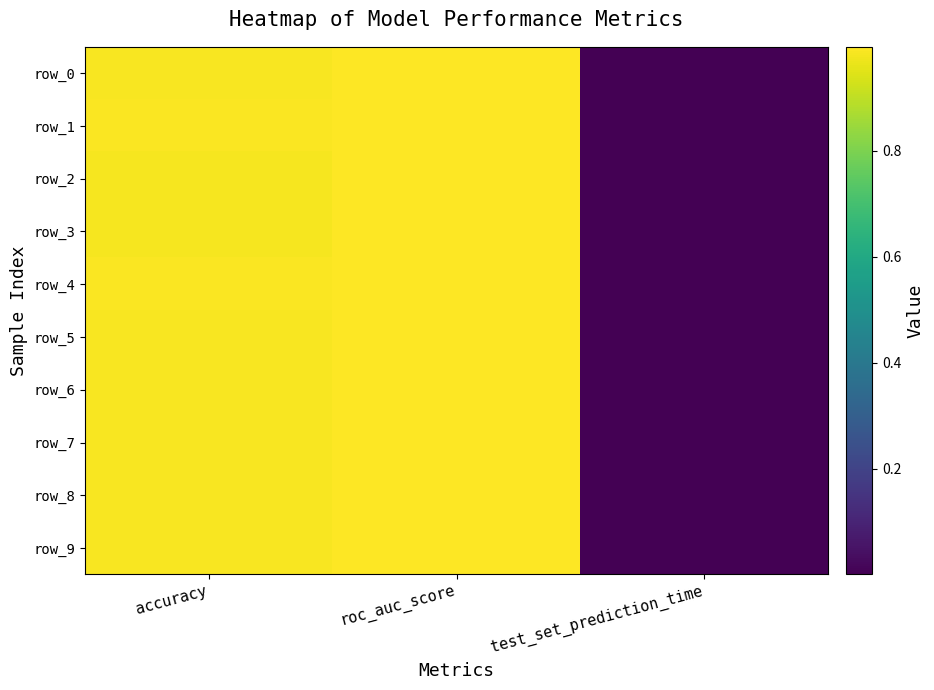

List the labels in order of row_8 value, smallest first.

test_set_prediction_time, accuracy, roc_auc_score